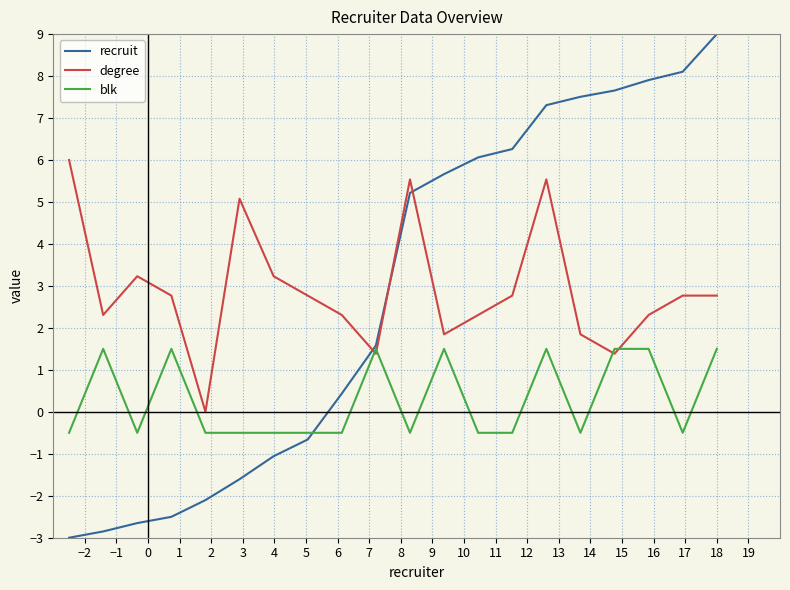

What is the minimum value shown in the chart?

-3.0